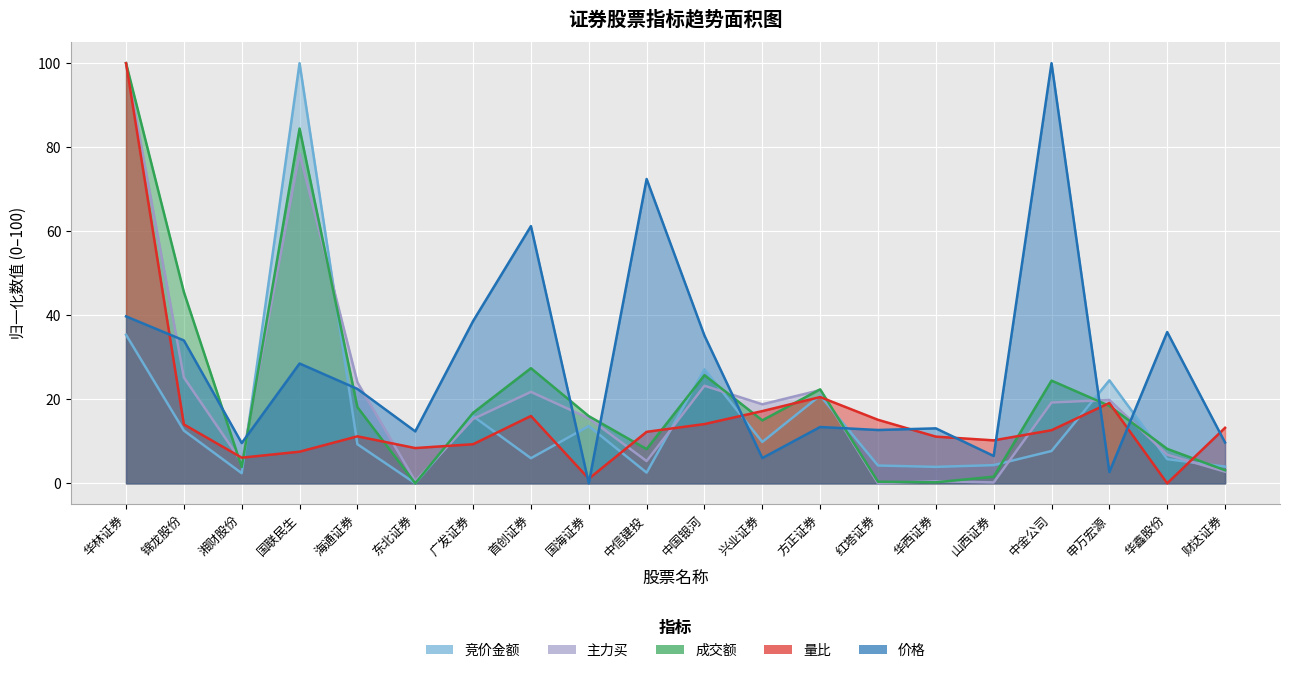

How many intersections are there between 成交额 and 竞价金额?

9